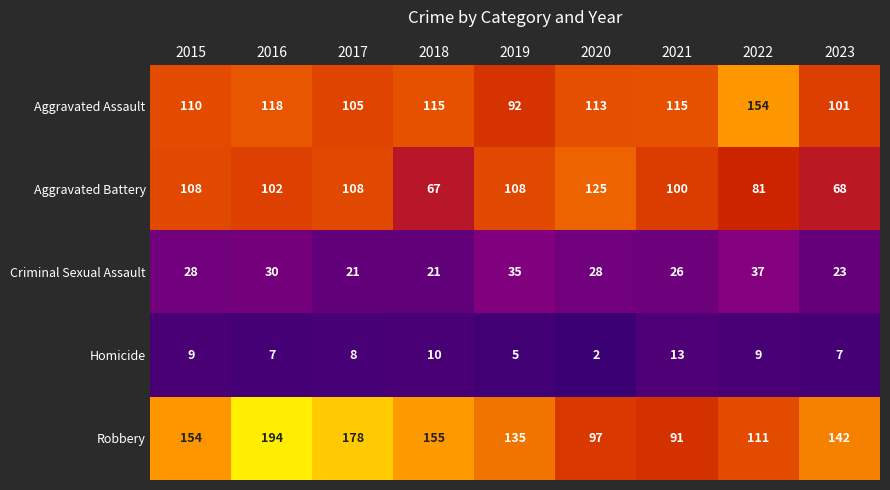

Where does the Aggravated Battery series first go above 102?

2015